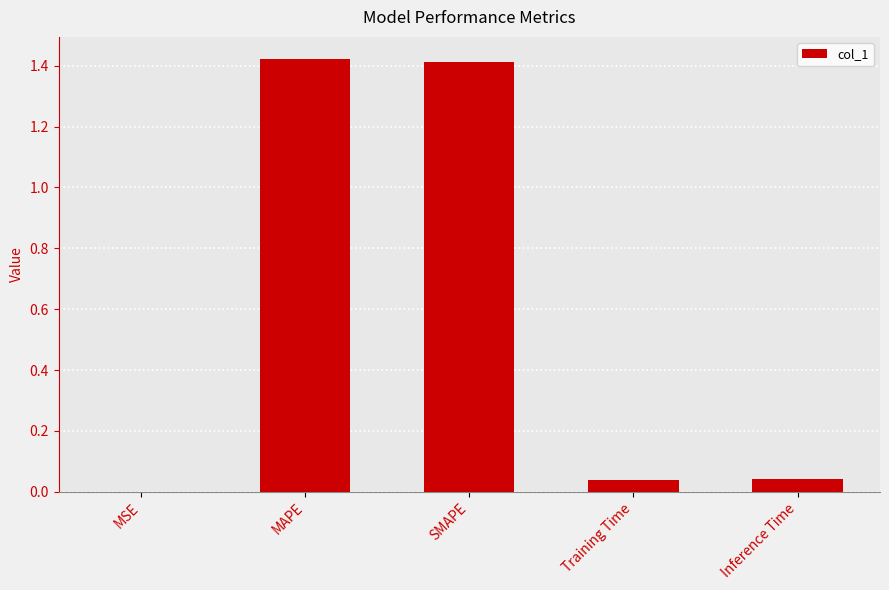

Does the chart contain stacked bars?

No